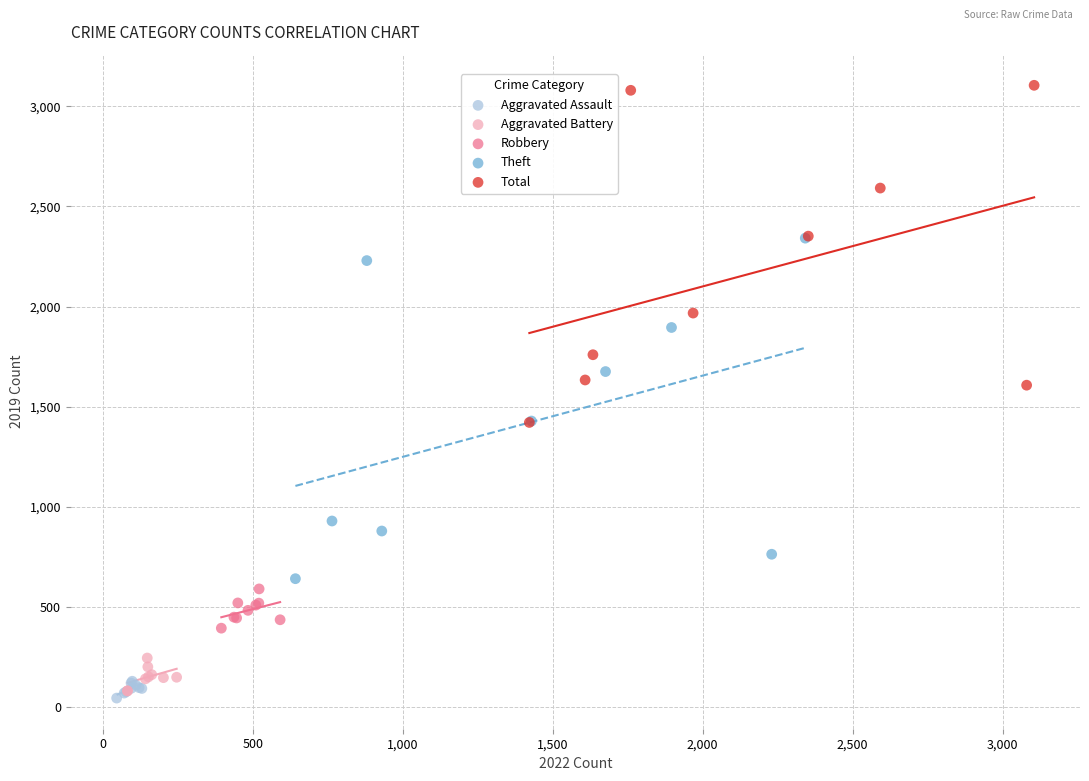

Which series has the widest spread of Y values?

Theft